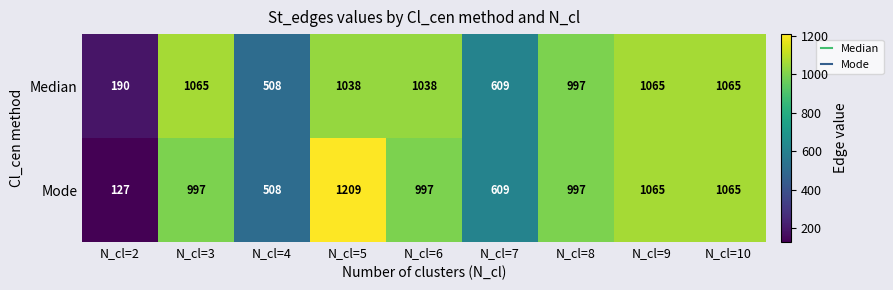

What is the difference between the highest and lowest values at N_cl=6?

41